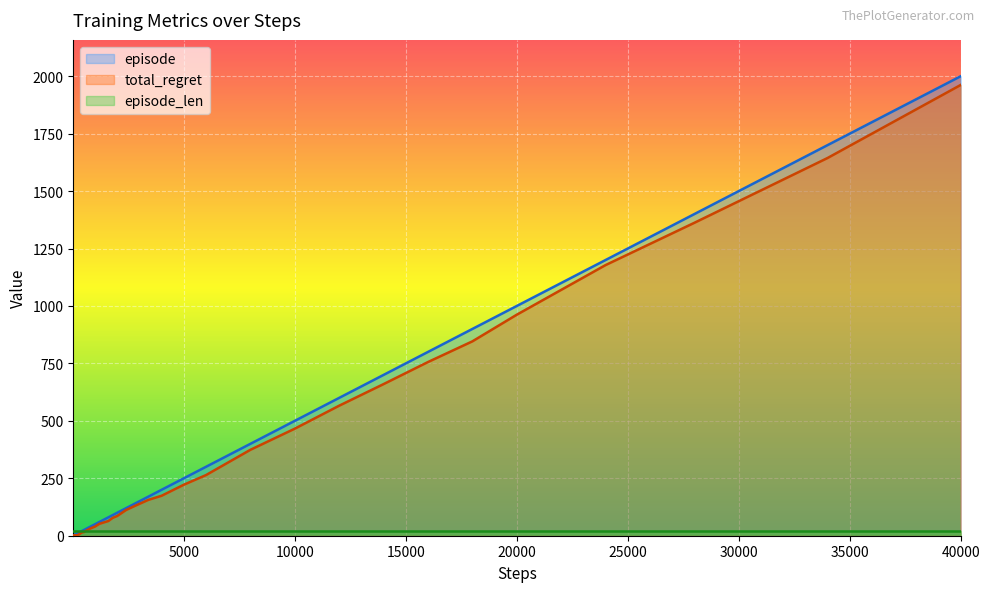

Which category has the highest value in the episode series?

40000